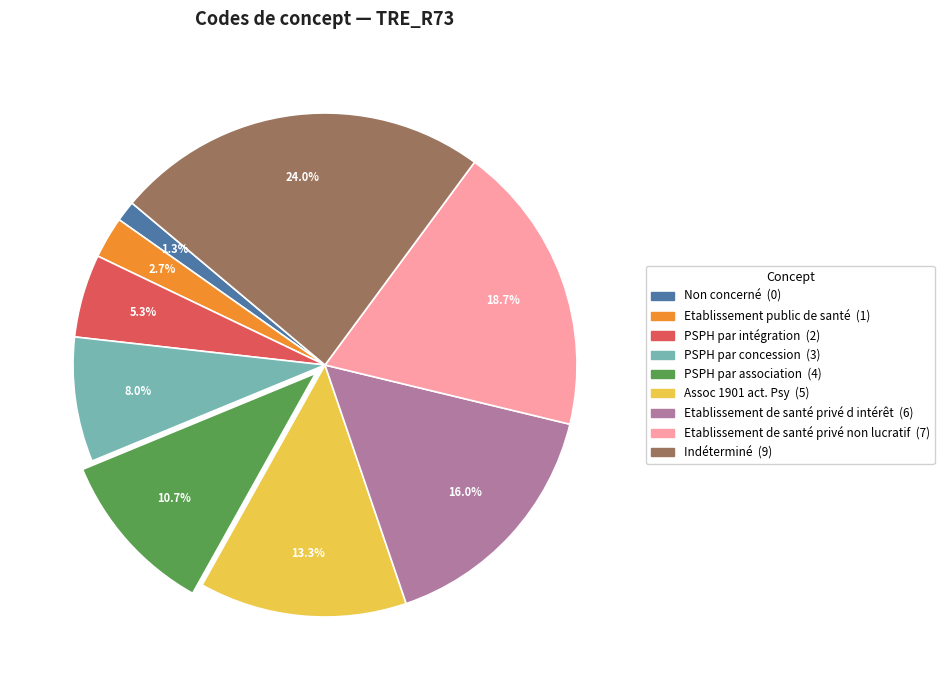

What percentage is the Indéterminé slice, to the nearest percent?

24%